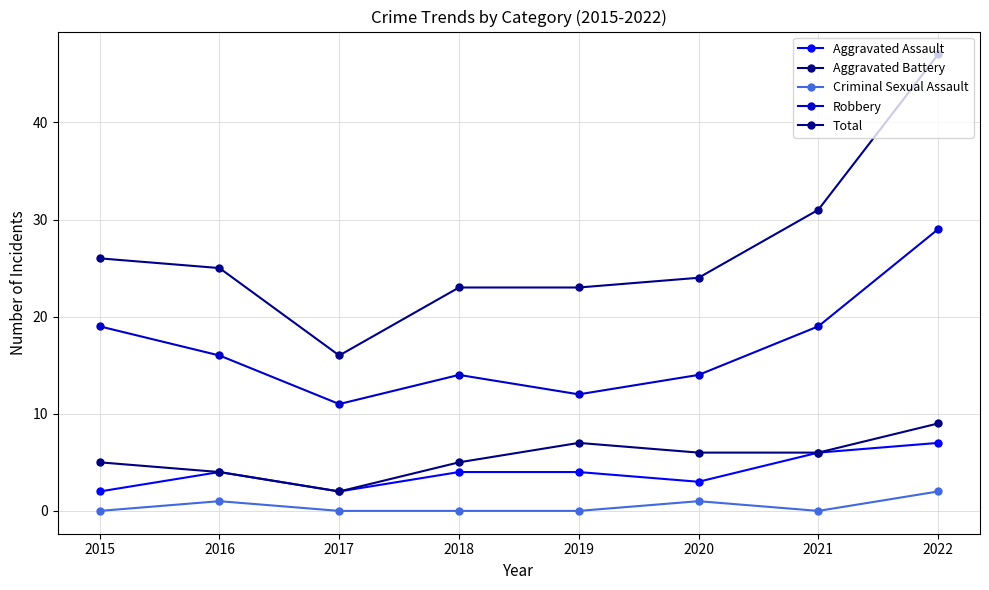

Which series has the largest range (max minus min)?

Total